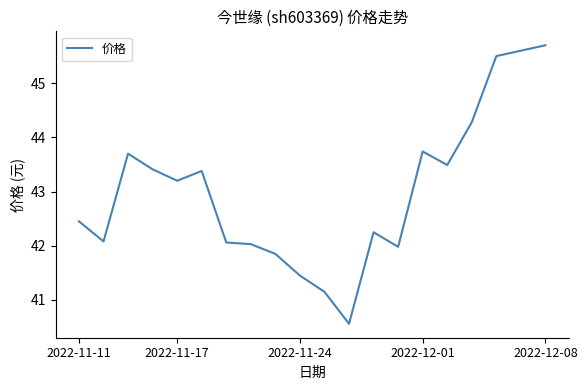

Does the chart have visible grid lines?

No